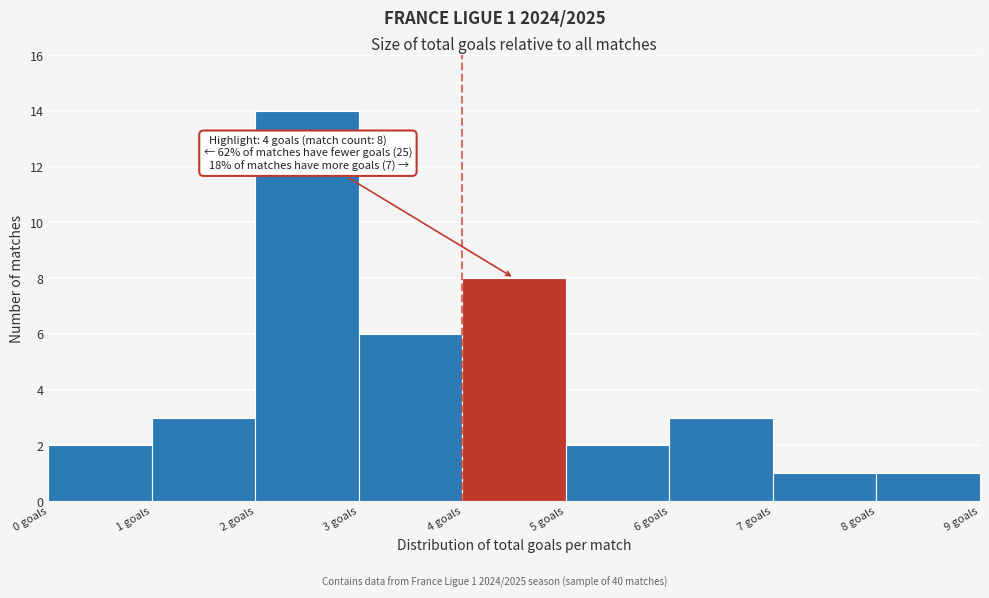

Which range on the x-axis has the tallest bar?

2 to 3